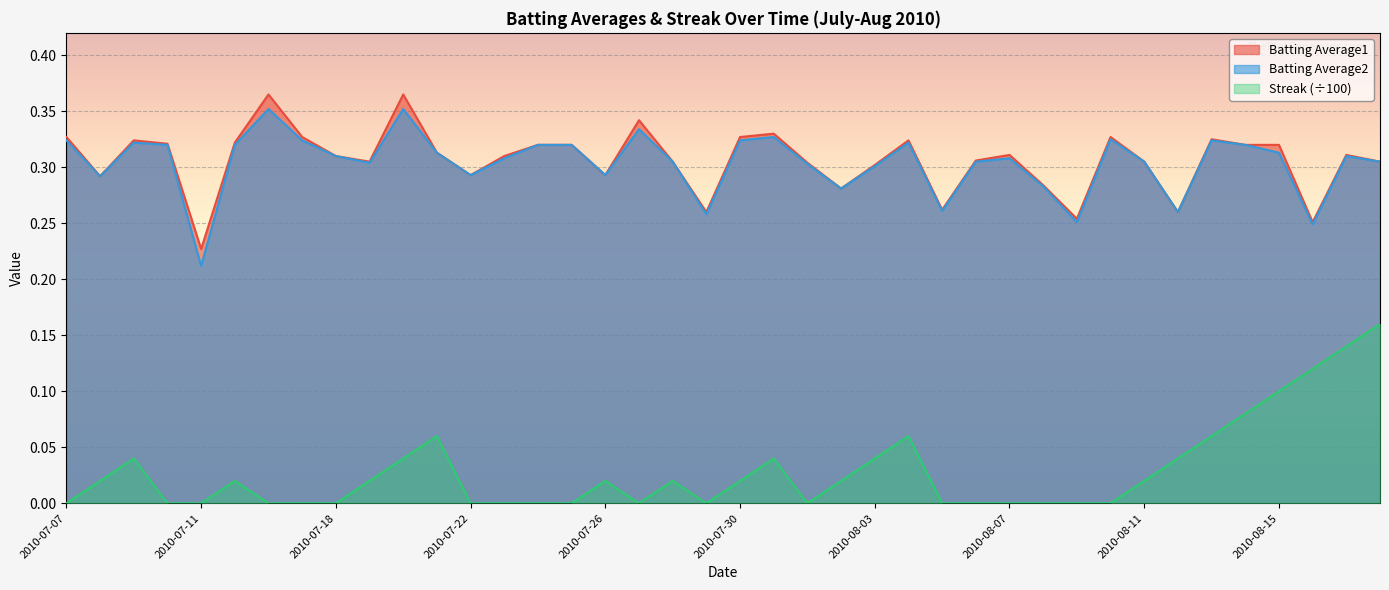

Between 2010-07-27 and 2010-08-13, which is larger?

2010-07-27